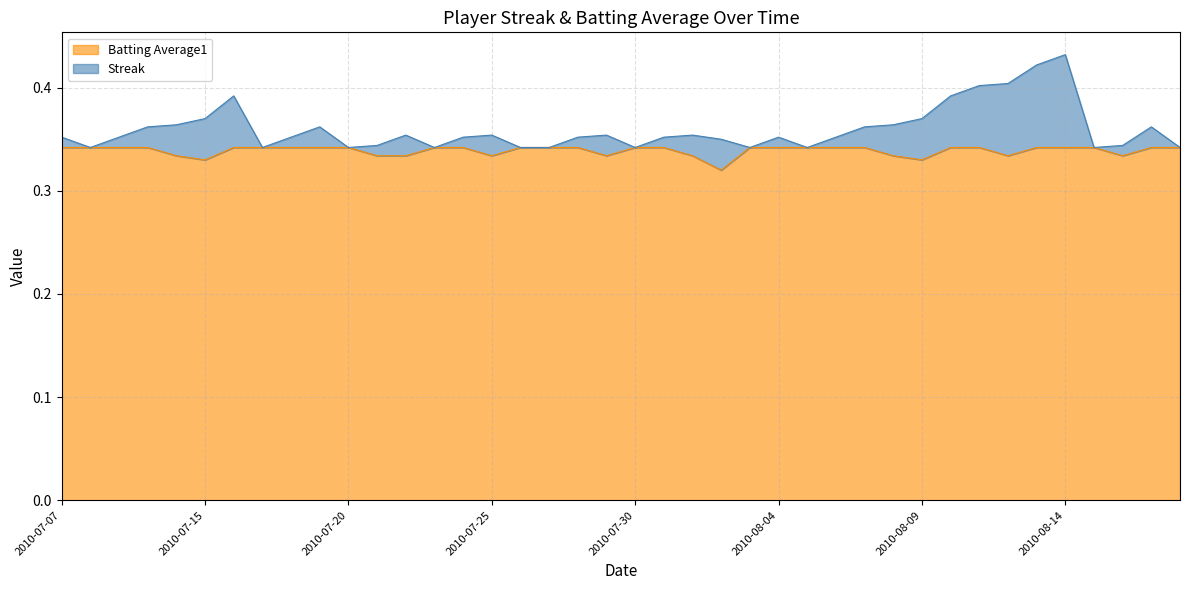

Reading left to right, list all the values displayed in this chart.

0.3	0.3	0.3	0.3	0.3	0.3	0.3	0.3	0.3	0.3	0.3	0.3	0.3	0.3	0.3	0.3	0.3	0.3	0.3	0.3	0.3	0.3	0.3	0.3	0.3	0.3	0.3	0.3	0.3	0.3	0.3	0.3	0.3	0.3	0.3	0.3	0.3	0.3	0.3	0.3